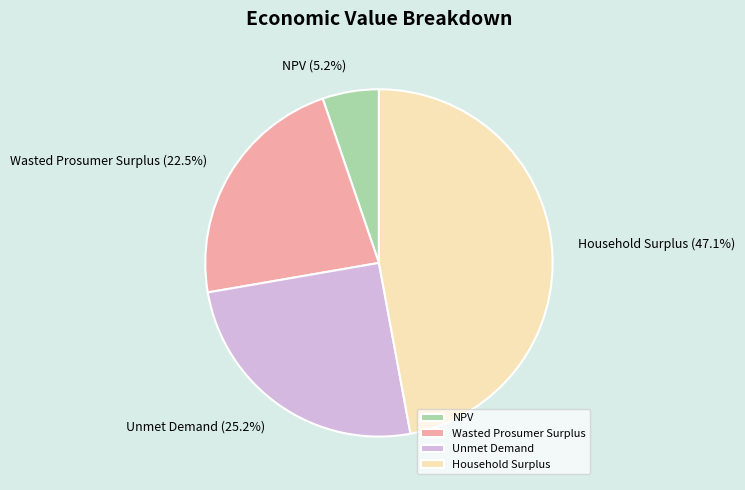

The Unmet Demand slice represents 25% of the pie. True or false?

True